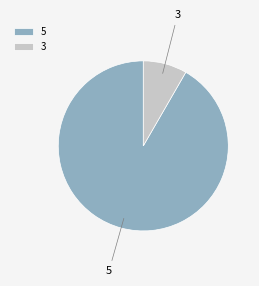

Approximately how many times larger is the value at 5 compared to 3?

11.0